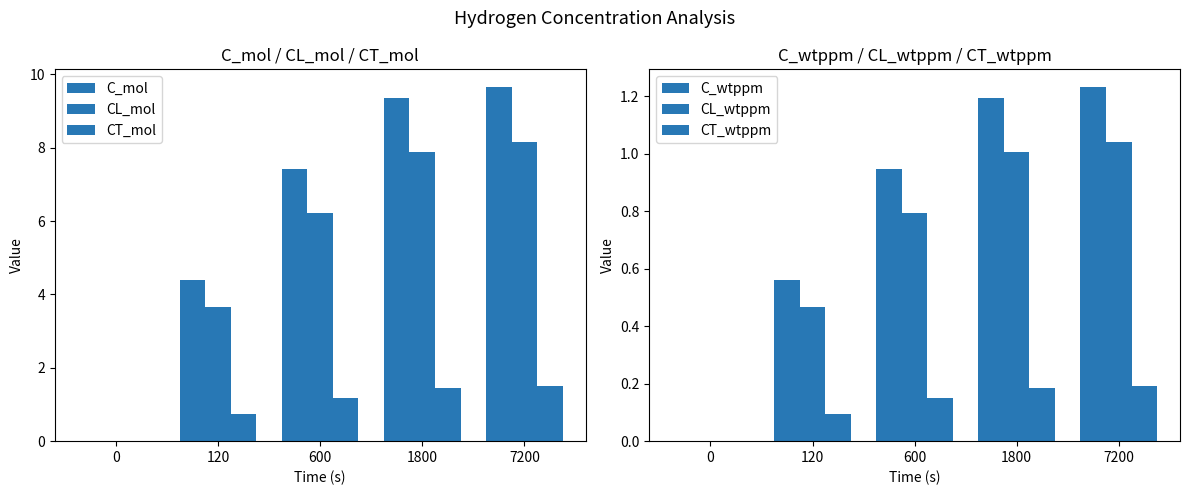

What is the average value of the CT_wtppm series?

0.1